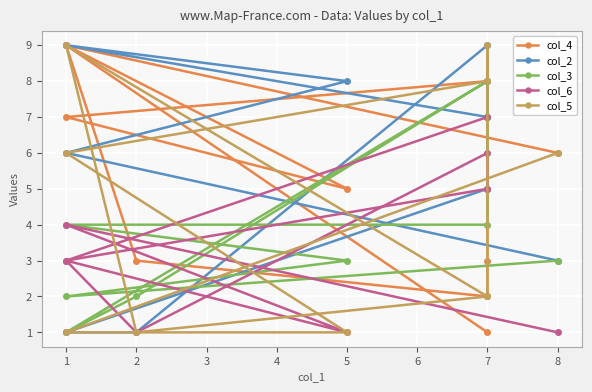

Between which two adjacent categories do col_4 and col_3 first intersect?

7 and 7